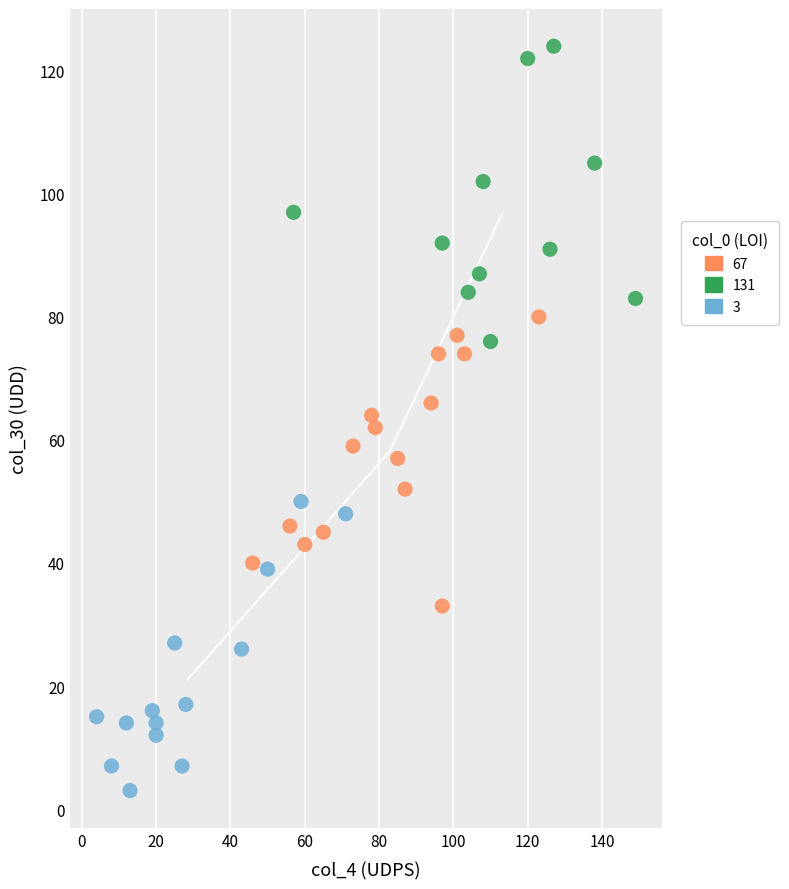

Which series reaches the maximum Y coordinate?

131